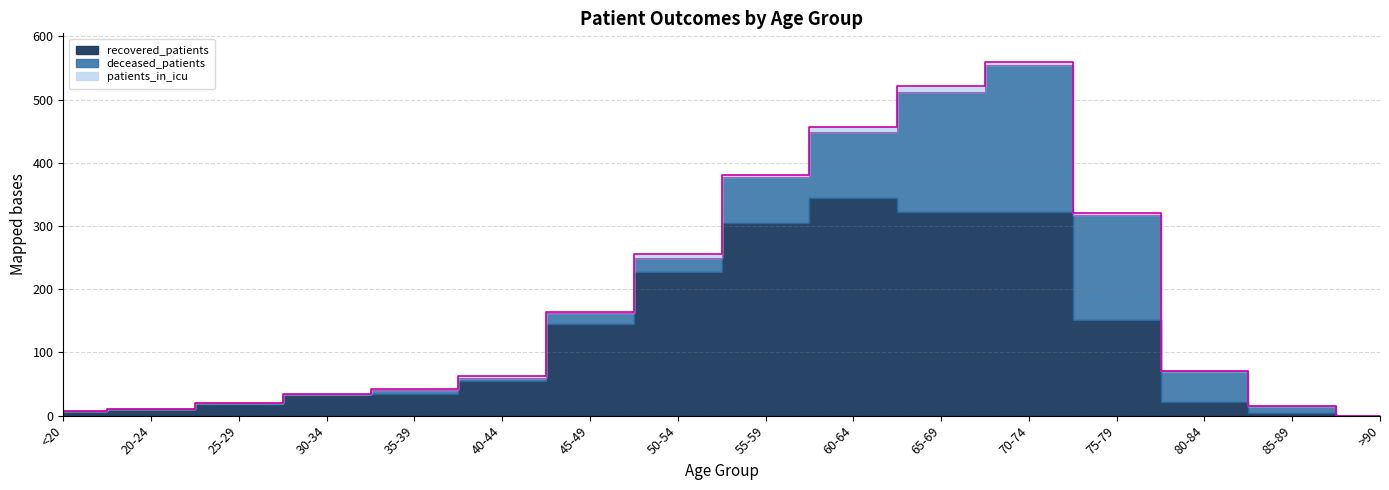

How many positive values does the recovered_patients series have?

15